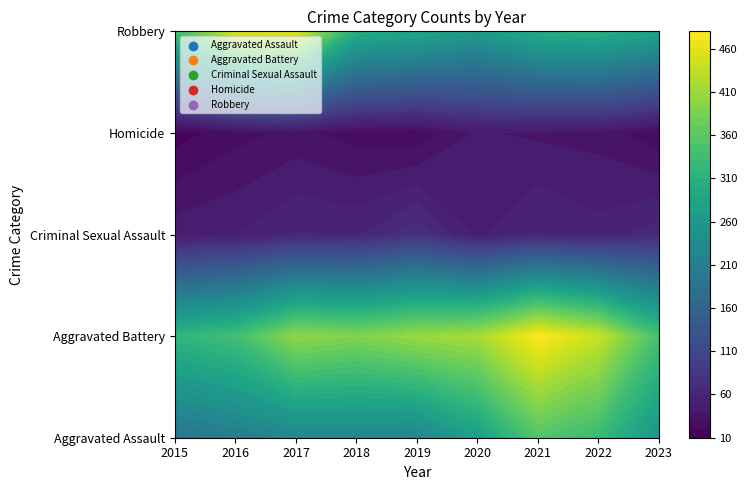

What value does the Aggravated Assault series have at 2019?

223